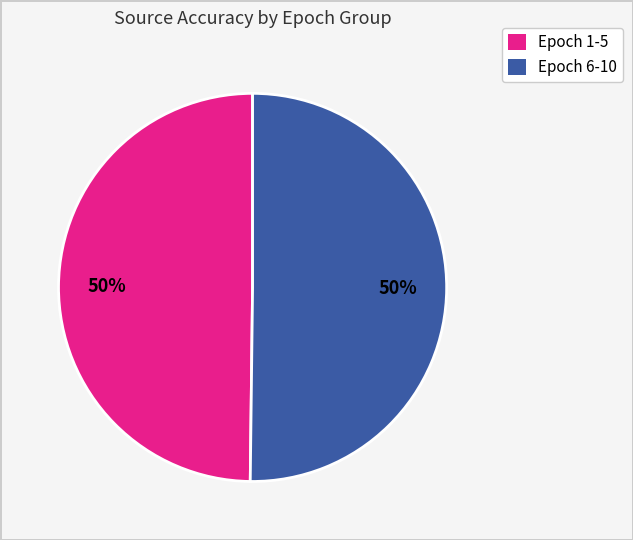

To the nearest percent, what percentage of the pie is Epoch 1-5?

50%